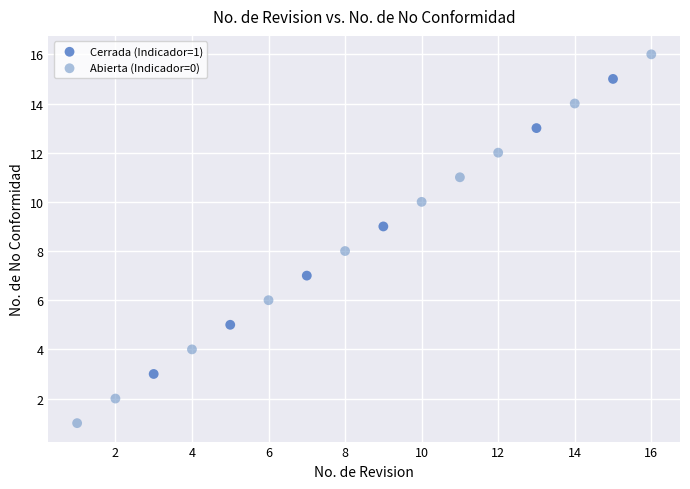

Which series contains the highest Y value?

Abierta (Indicador=0)